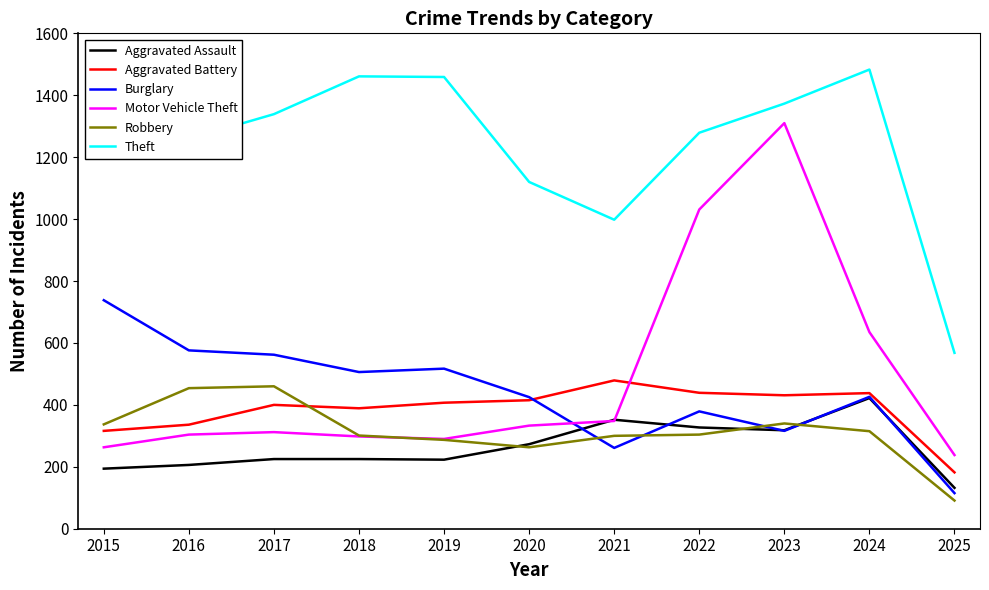

How many lines are shown in the chart?

6